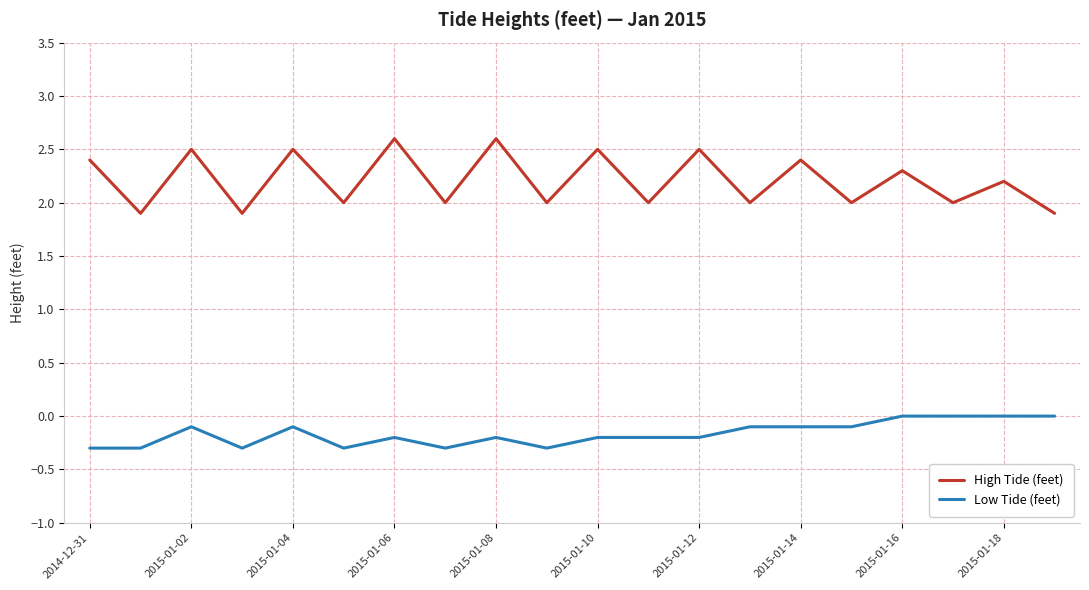

Is this an area chart (filled region under the line)?

No